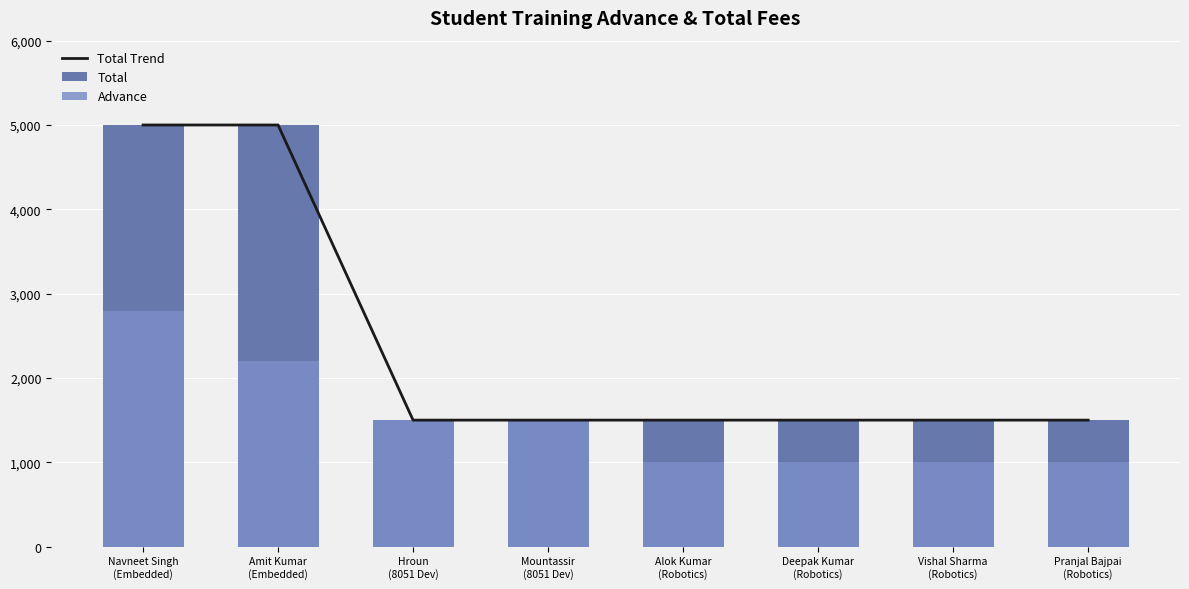

At which category is the sum across all series the highest?

Navneet Singh
(Embedded)